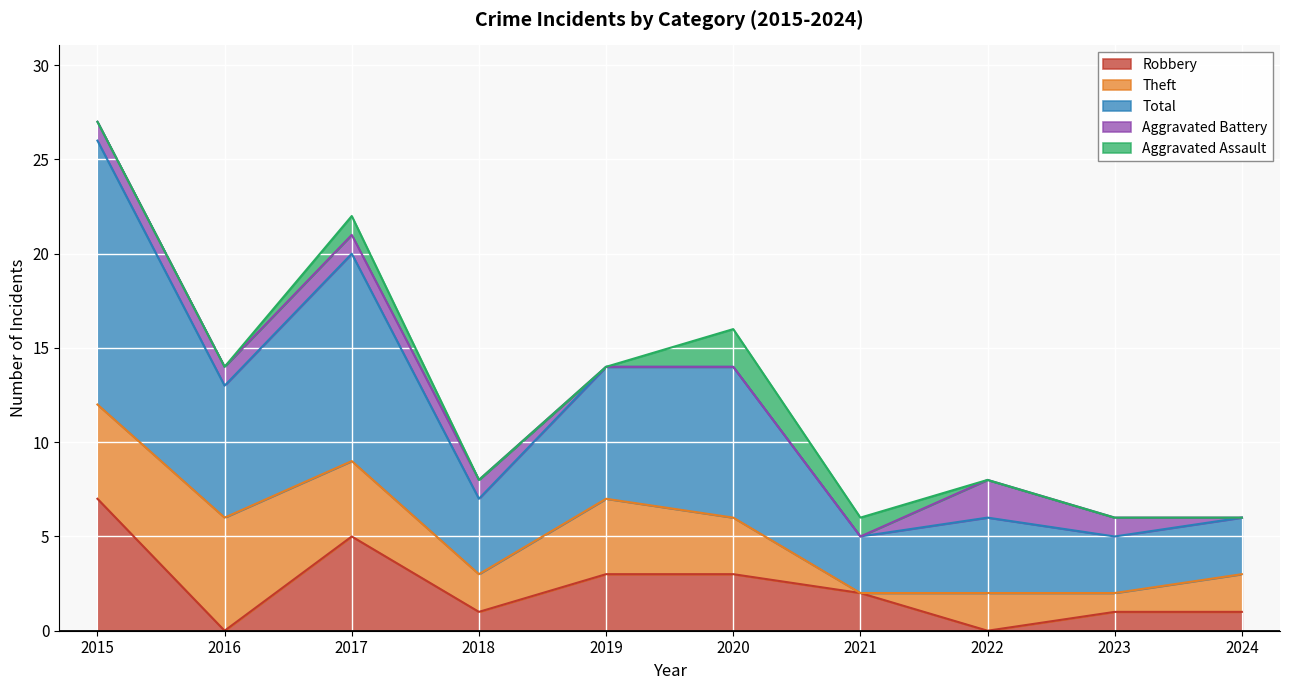

List the series in order of their peak value, highest first.

Total, Robbery, Theft, Aggravated Battery, Aggravated Assault